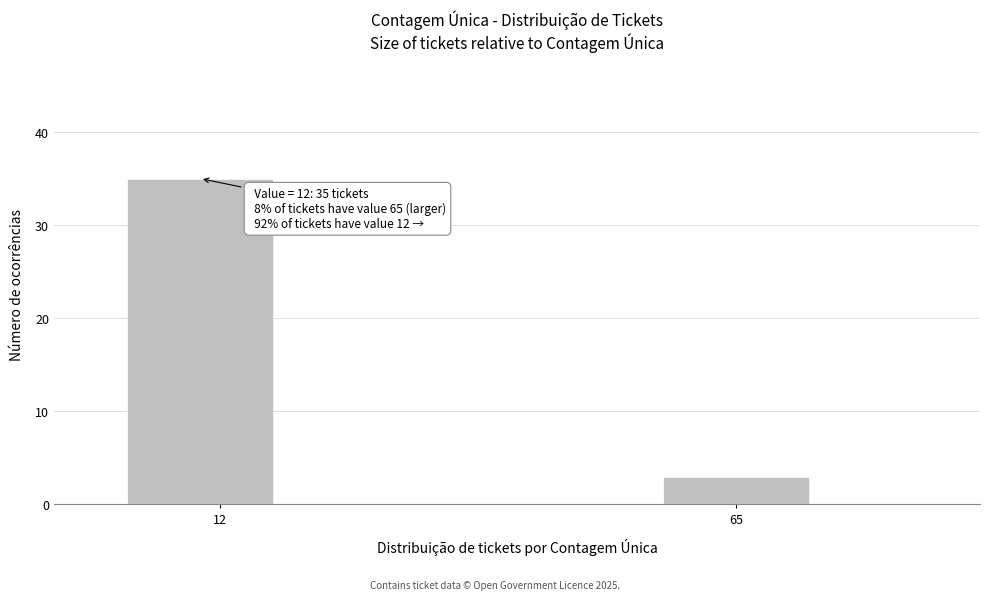

Reading right to left, what are all the values shown in this chart?

65=3	12=35